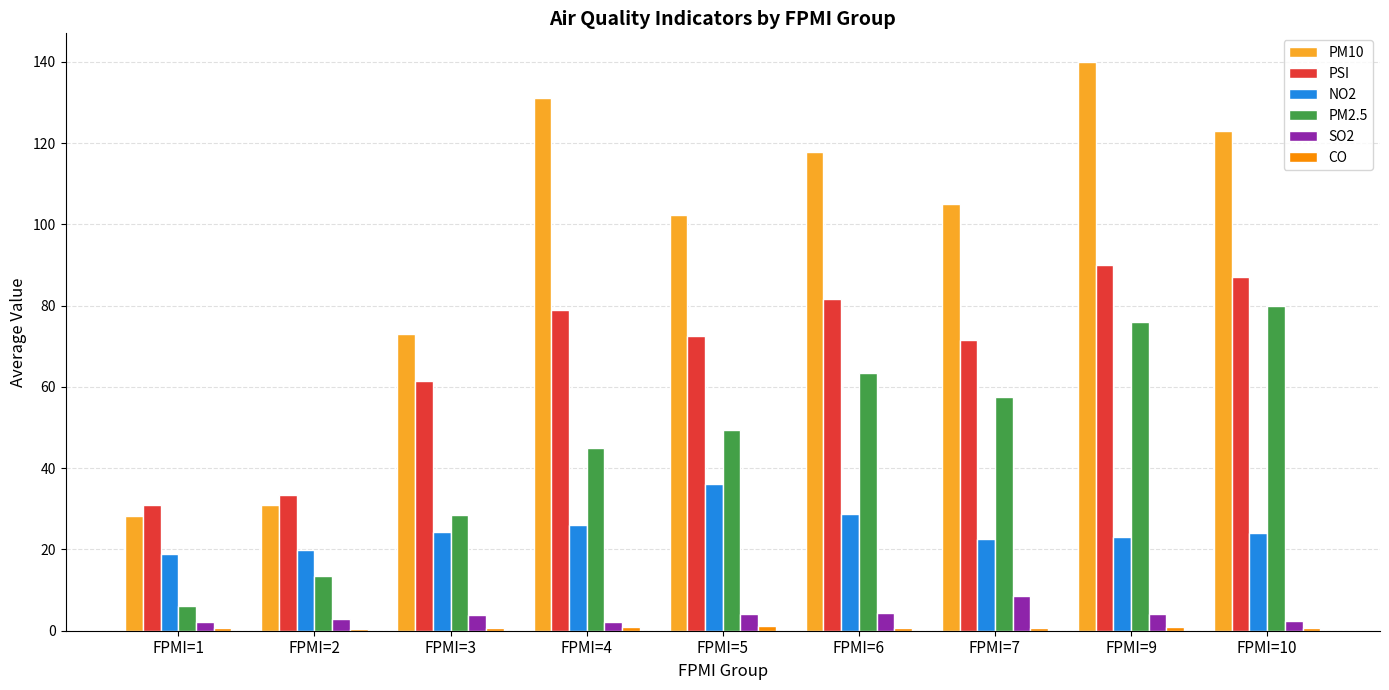

What is the highest value of the PM2.5 series?

80.0